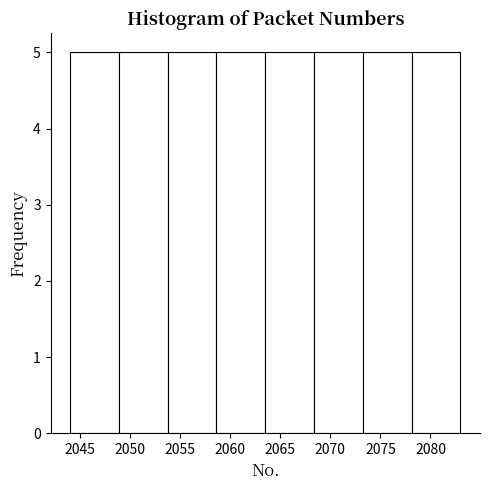

What is the height of the bar covering 2054.0 to 2058.5 on the x-axis? Neither the bar edges nor the heights are printed on the chart, so give them approximately, as read against the axes.

5